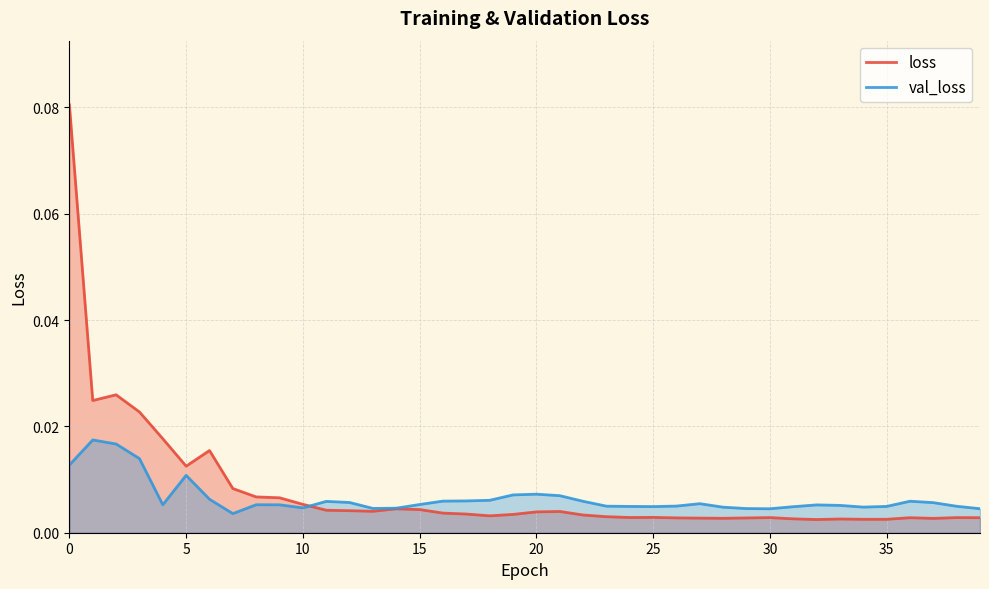

List the series in order of their peak value, lowest first.

val_loss, loss